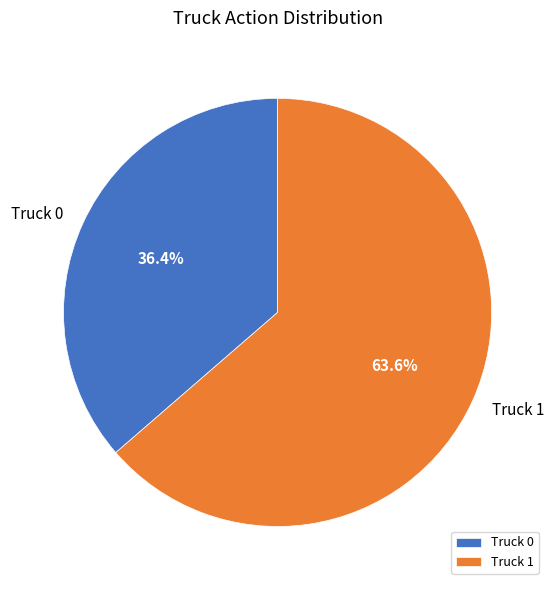

To the nearest percent, what is the combined percentage of Truck 1 and Truck 0?

100%